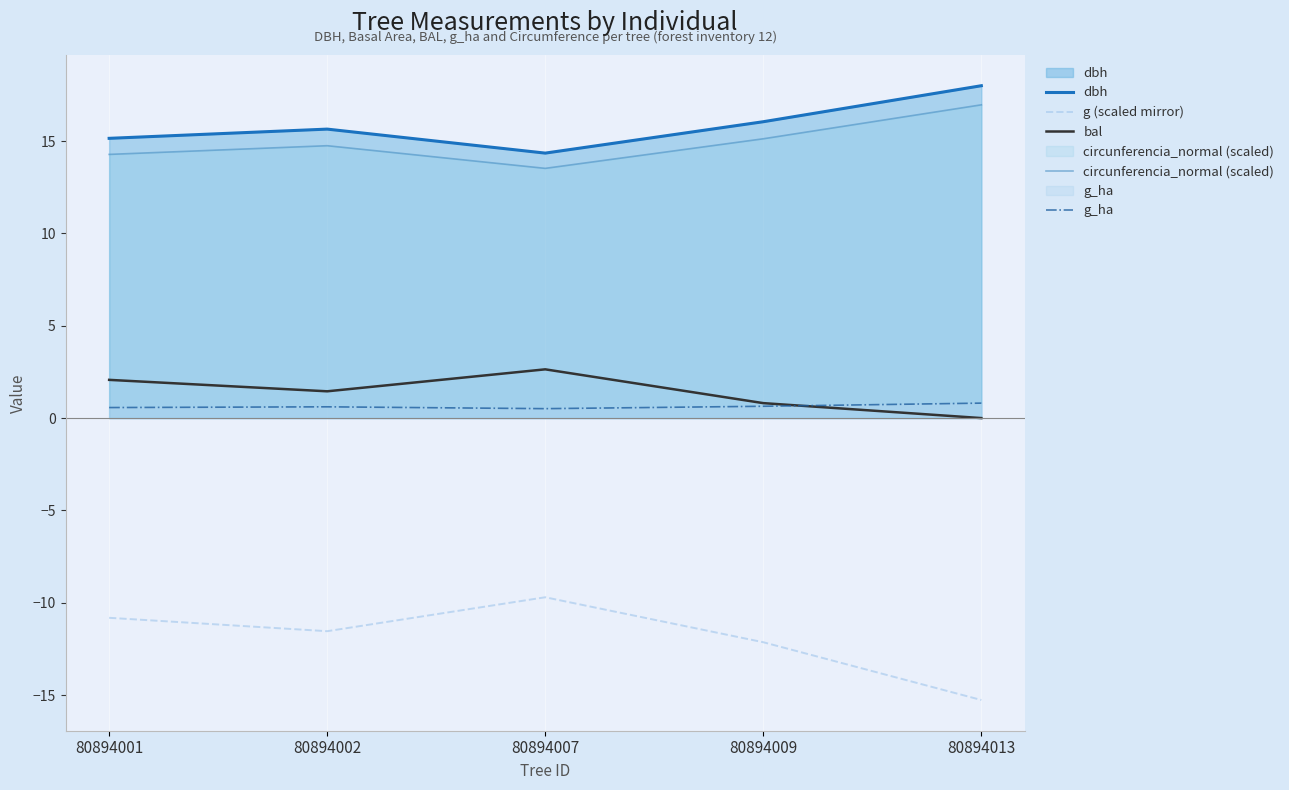

Between 80894001 and 80894002, which series saw the biggest shift?

g (scaled mirror)